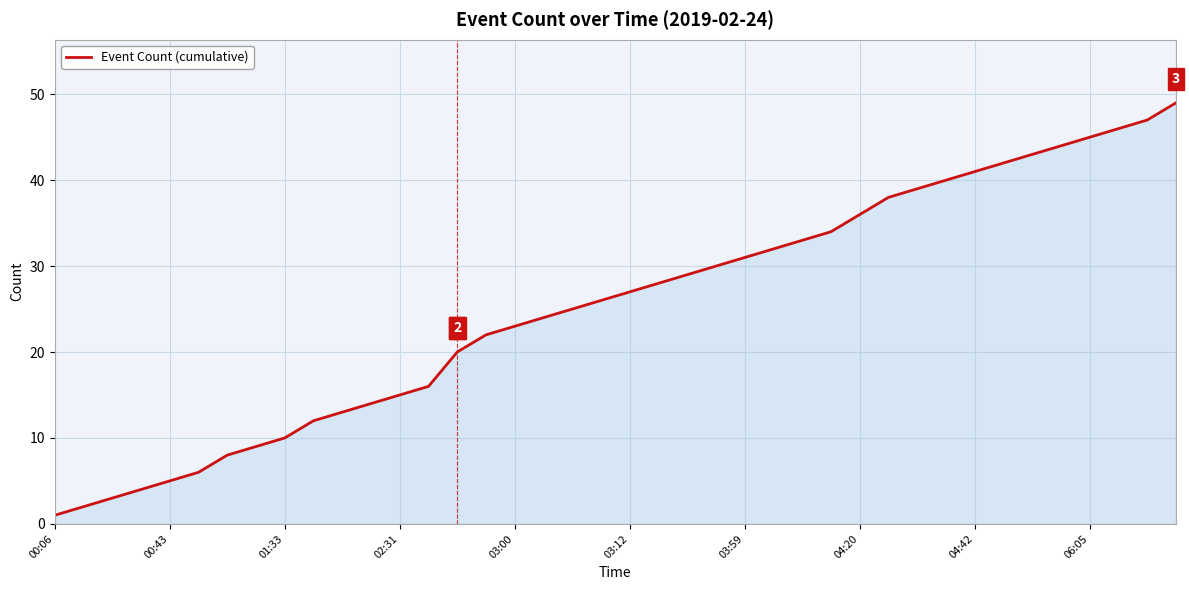

Reading right to left, transcribe all the data shown in this chart.

49	47	46	45	44	43	42	41	40	39	38	36	34	33	32	31	30	29	28	27	26	25	24	23	22	20	16	15	14	13	12	10	9	8	6	5	4	3	2	1